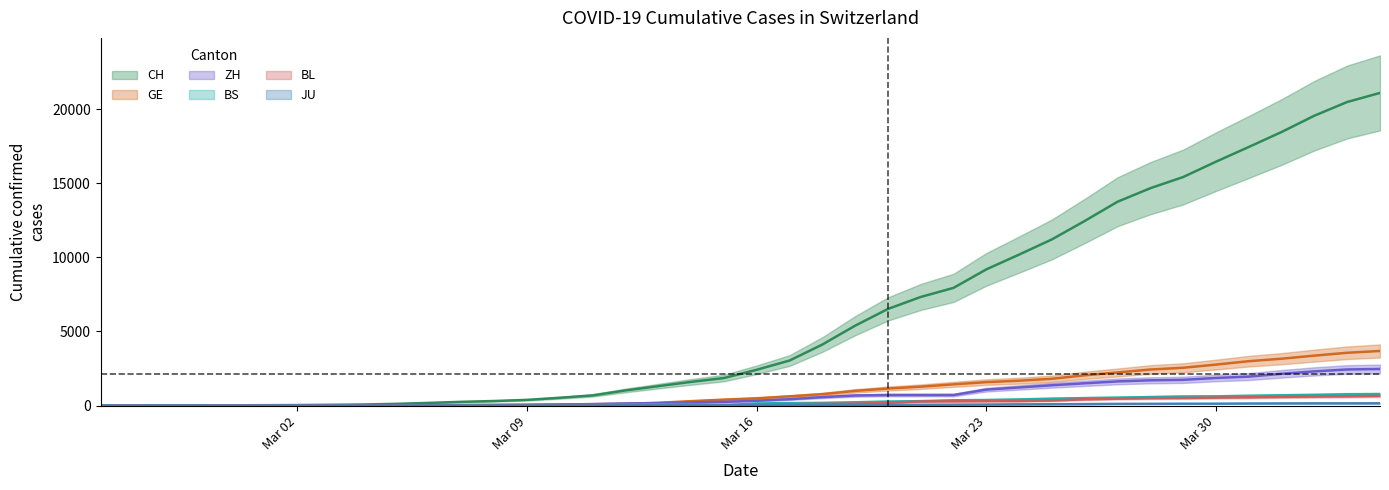

How many values in the GE series exceed 490?

19